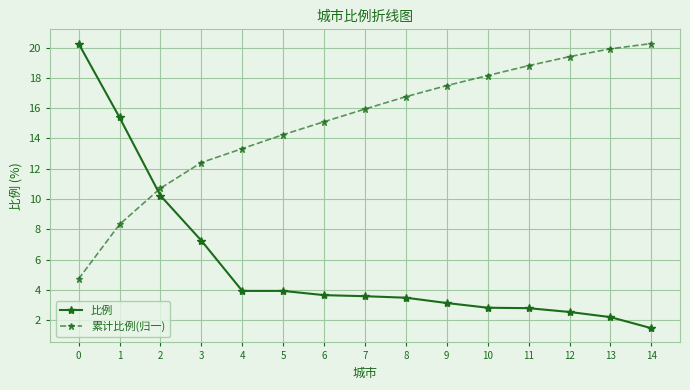

The value of 比例 at 1 is 15.4. True or false?

True